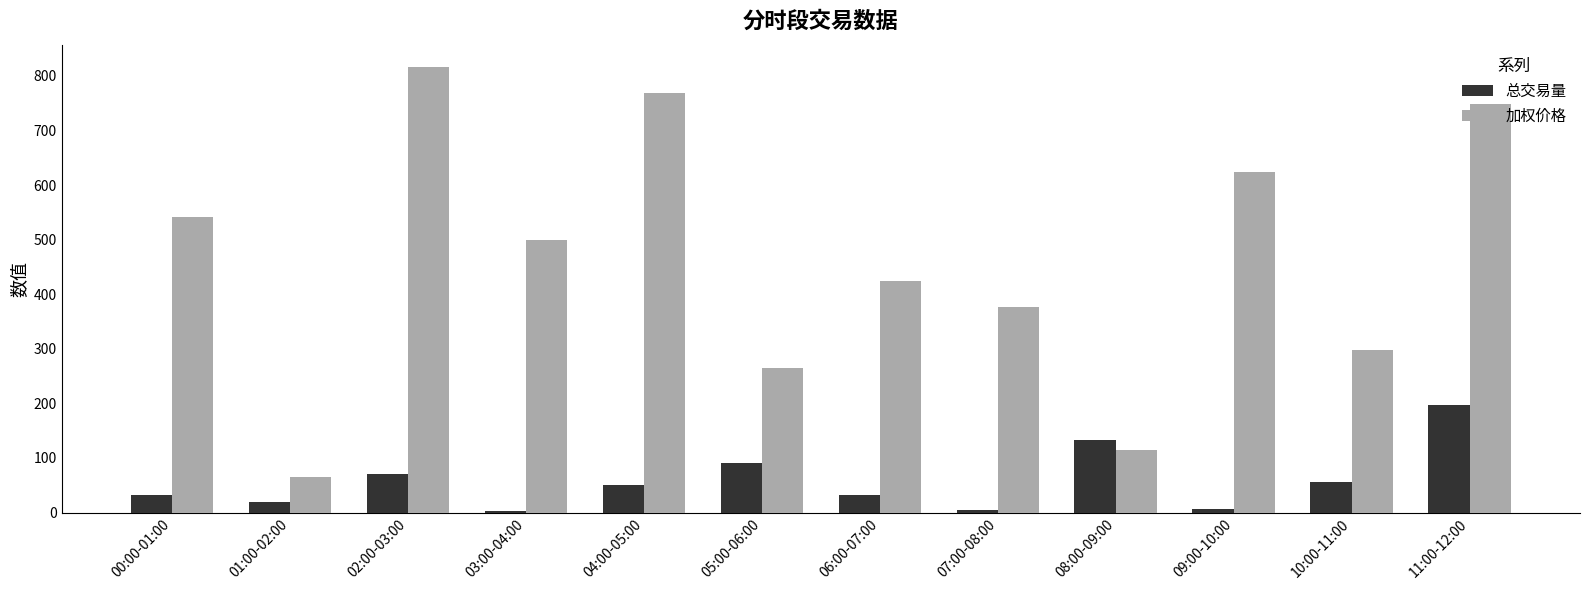

What is the sum of the 总交易量 values at 01:00-02:00 and 11:00-12:00?

217.2